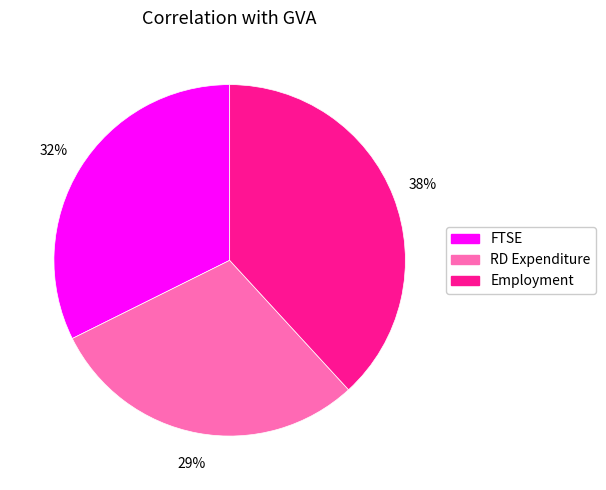

True or false: RD Expenditure accounts for 29% of the total.

True